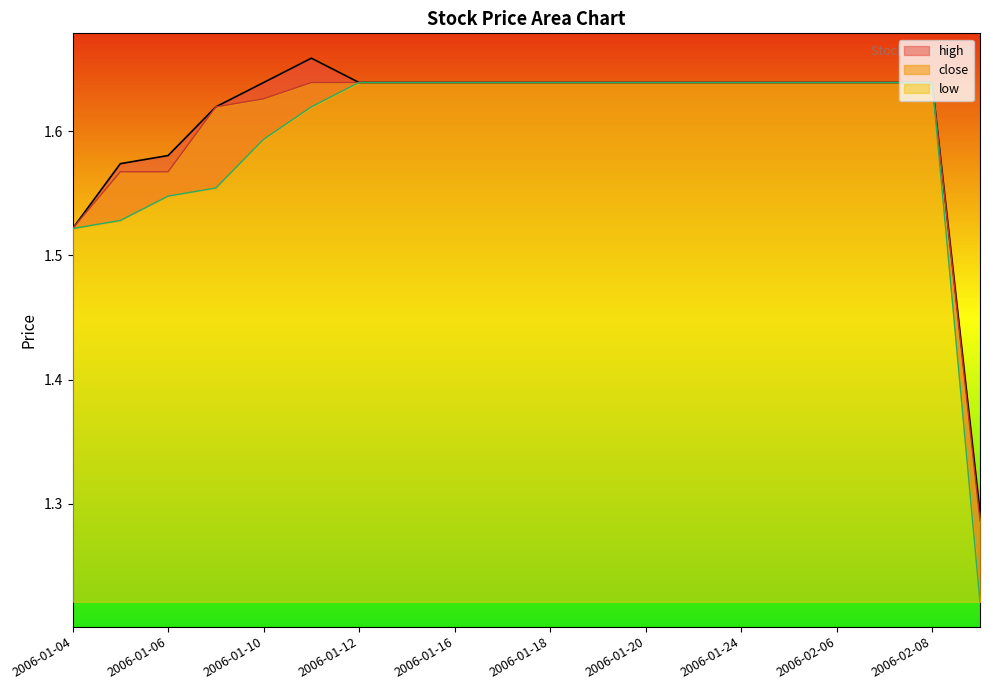

The high series shows 1.6 at 2006-01-18. True or false?

True